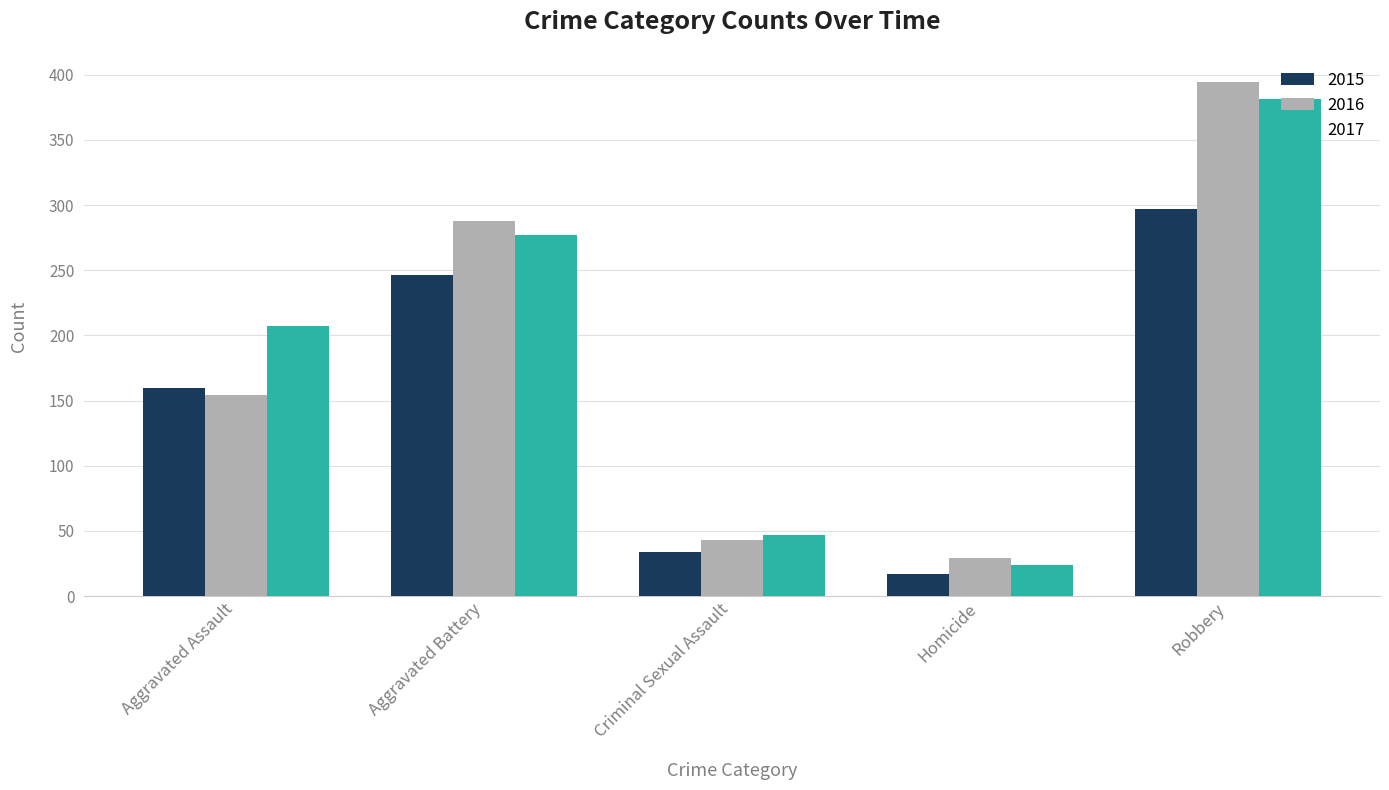

At Criminal Sexual Assault, list the series in order from smallest to largest.

2015, 2016, 2017